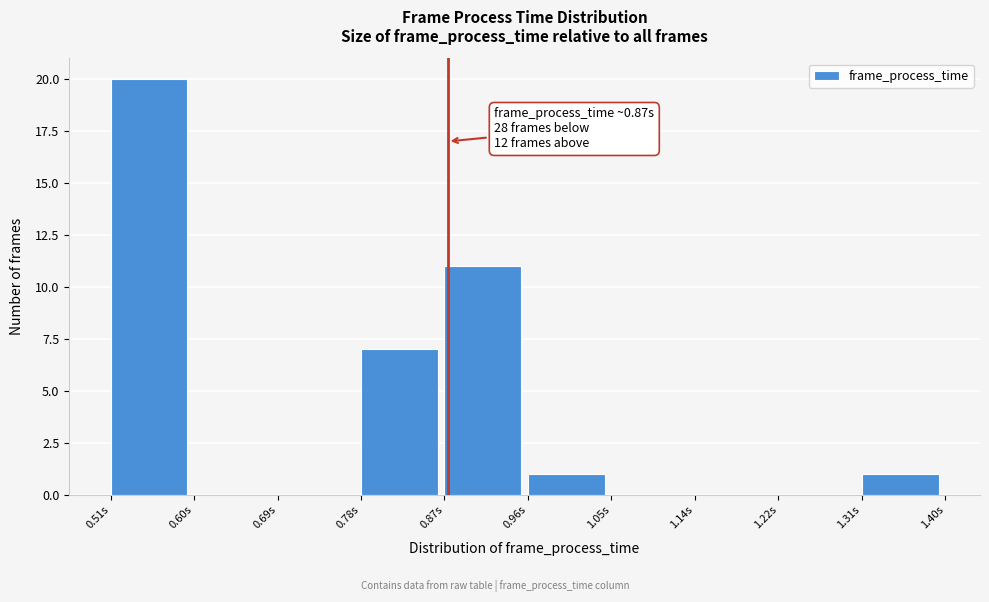

Over which range of the x-axis is the bar tallest?

0.51 to 0.60